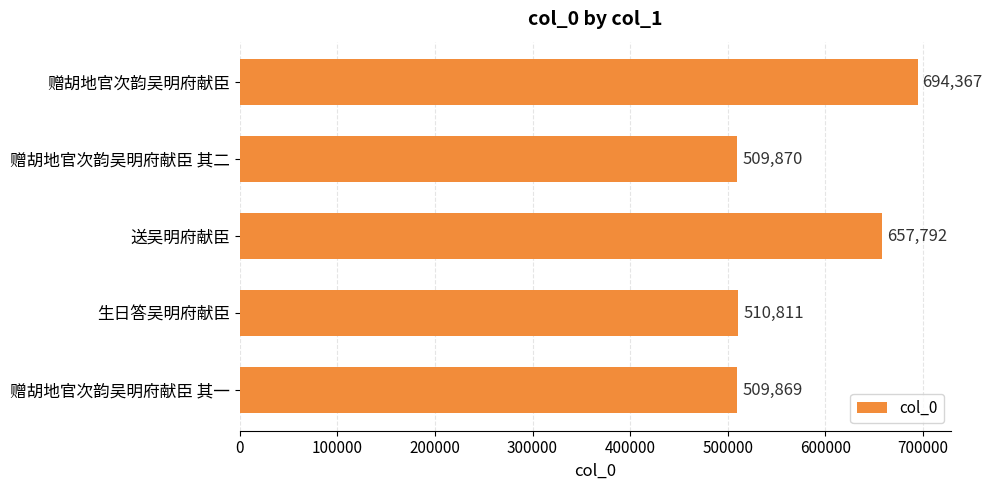

The value at 送吴明府献臣 is 657792. True or false?

True